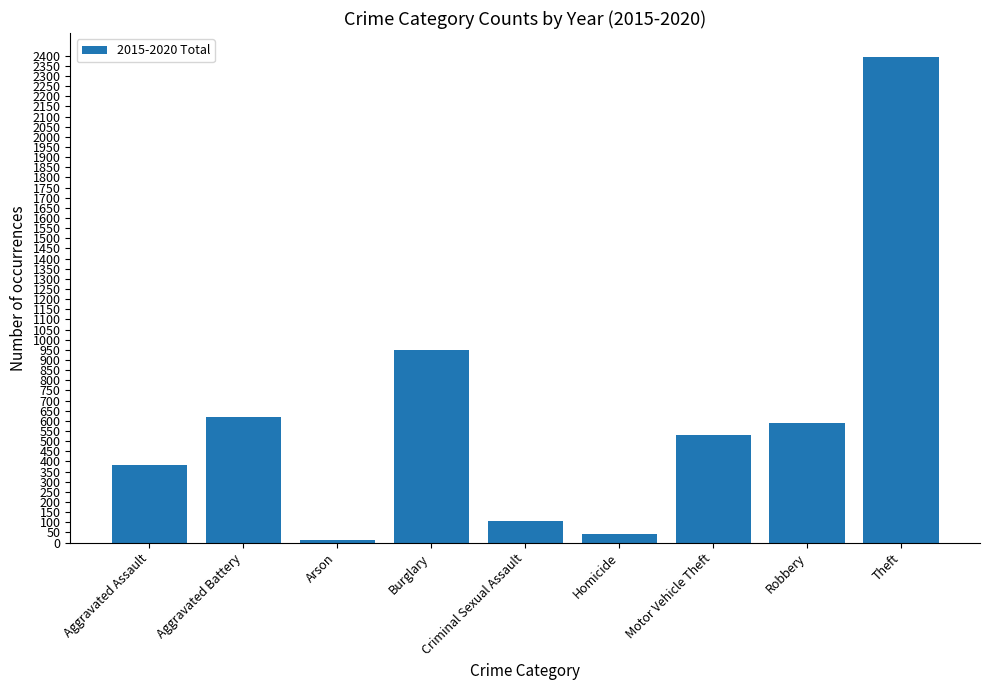

Read the value at Theft, to the nearest 50.

2400